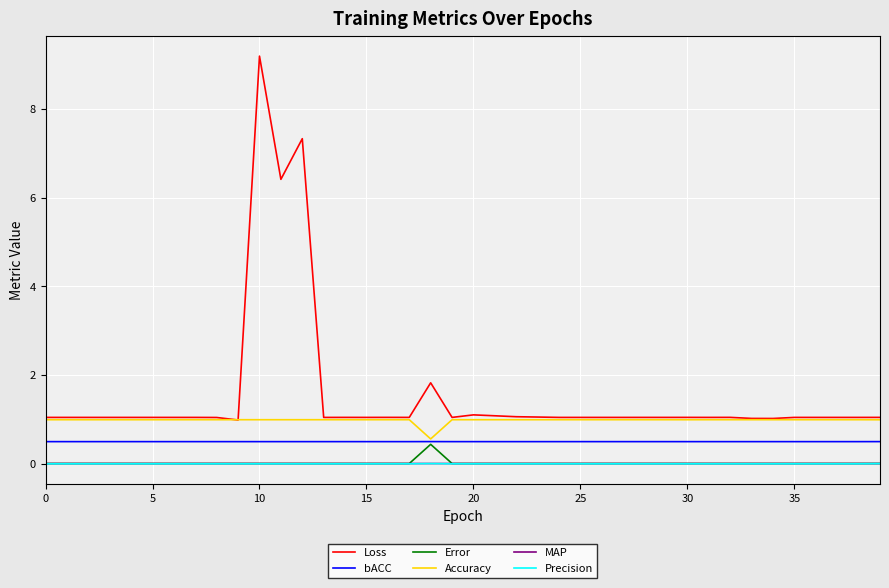

Which series has the largest total across all categories?

Loss